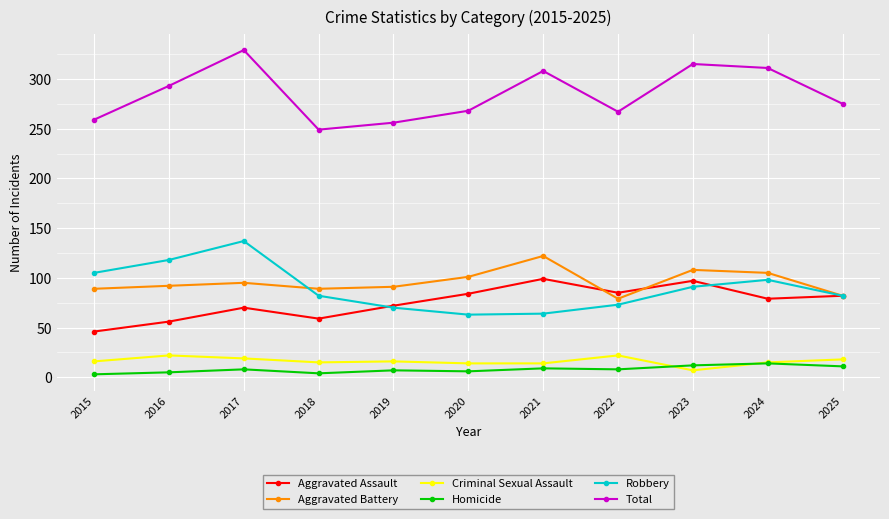

What is the maximum value shown in the chart?

329